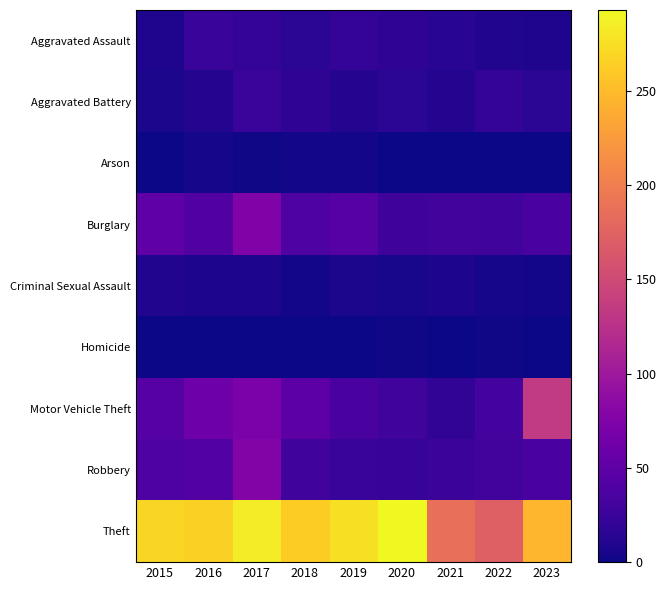

Which series has the widest spread of values?

Theft